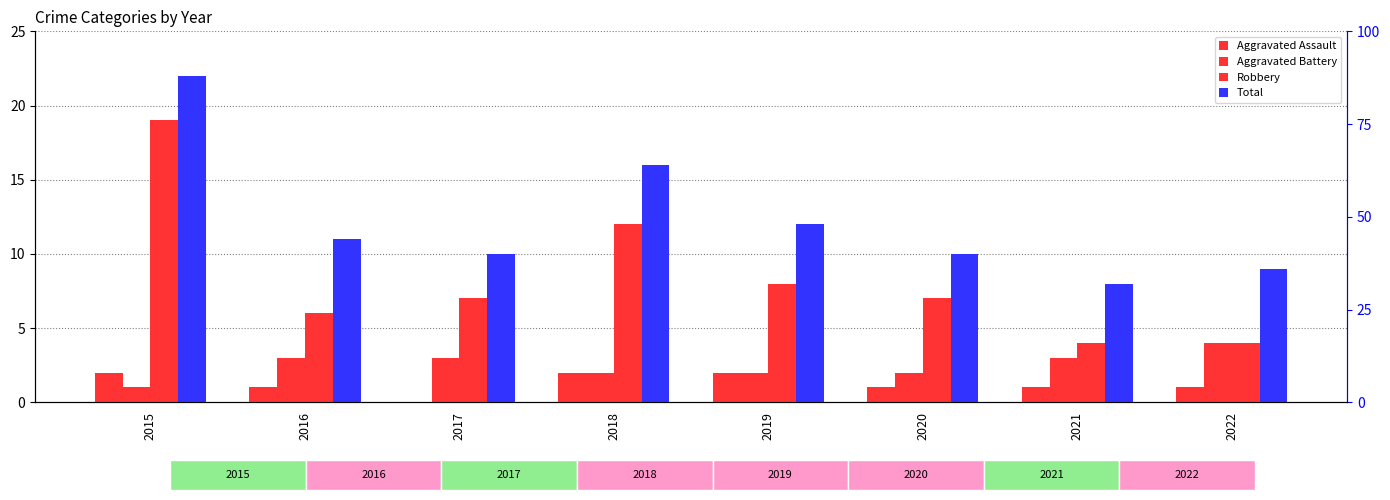

Between 2019 and 2021, which series saw the biggest shift?

Robbery